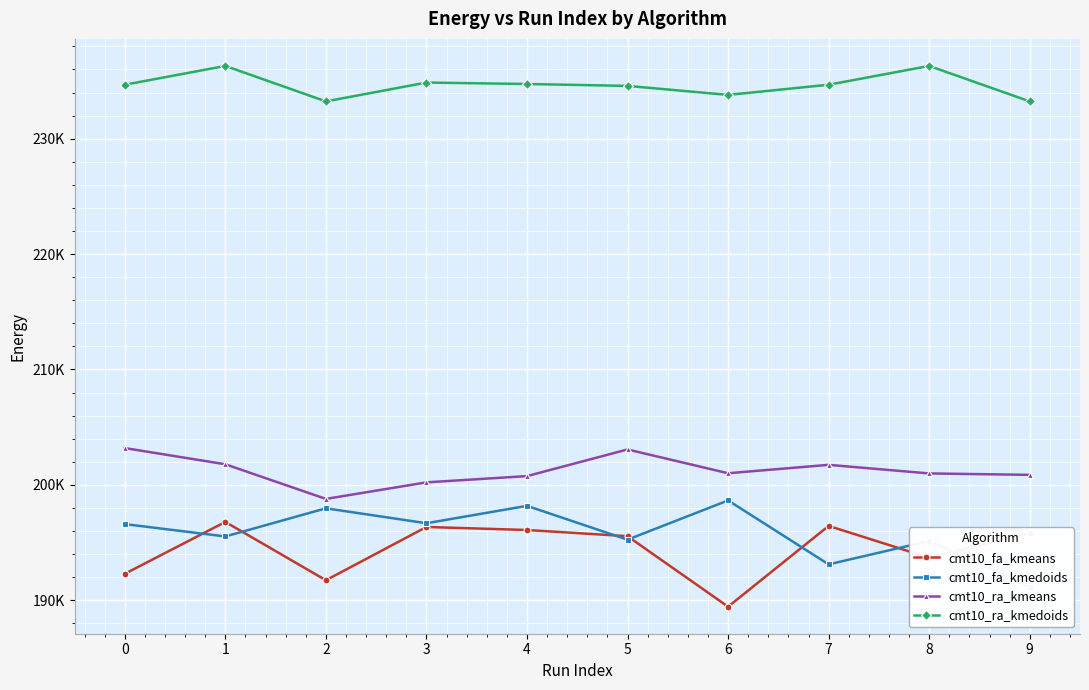

What is the sum of all cmt10_fa_kmedoids values?

1958217.9